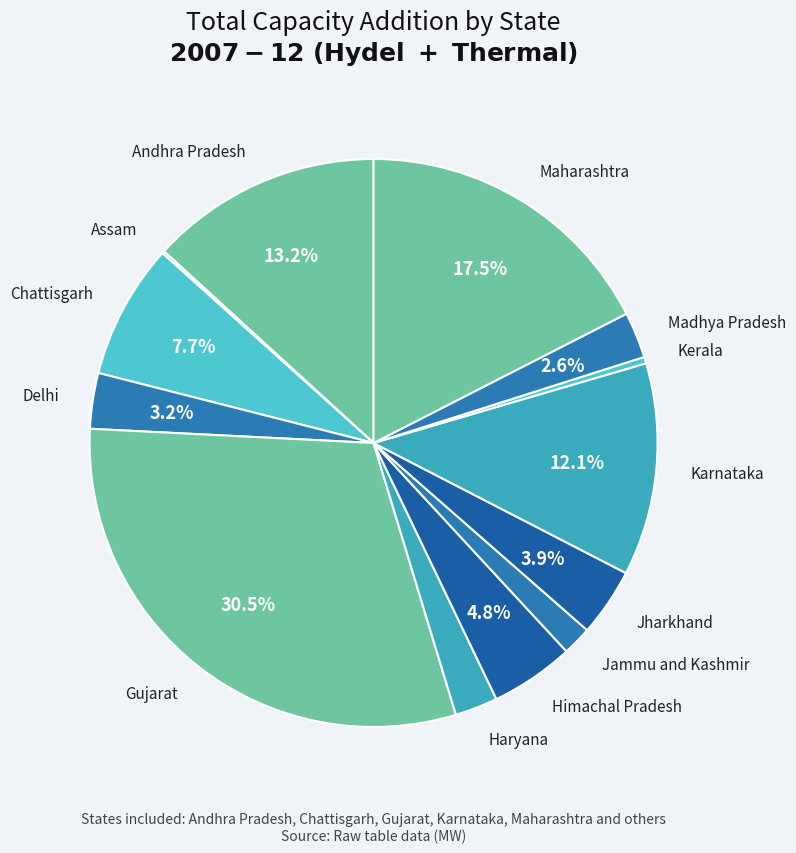

Which has a higher value, Delhi or Maharashtra?

Maharashtra